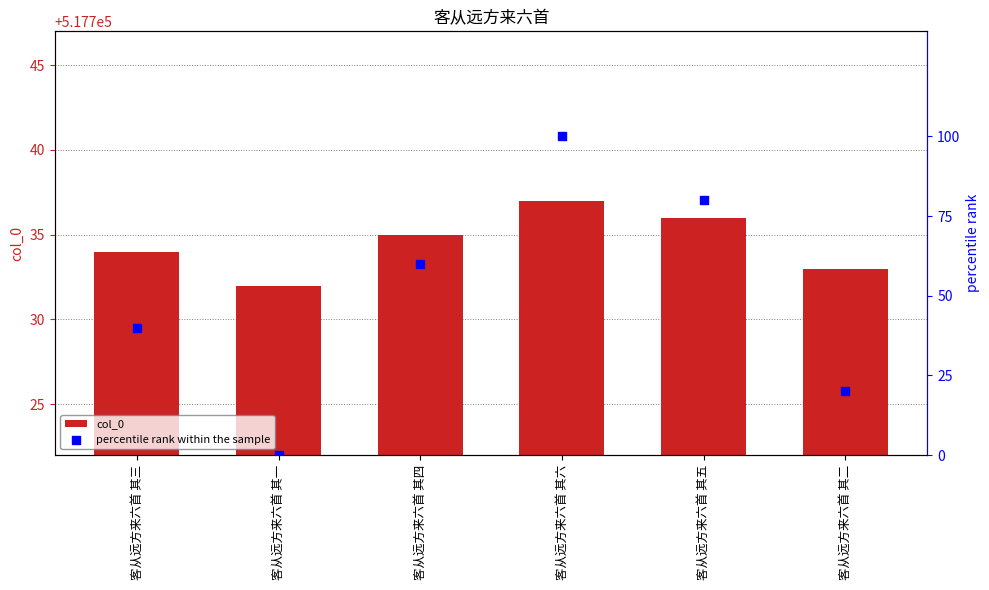

Is the value of col_0 at 客从远方来六首 其三 greater than the value of percentile rank within the sample at 客从远方来六首 其四?

Yes